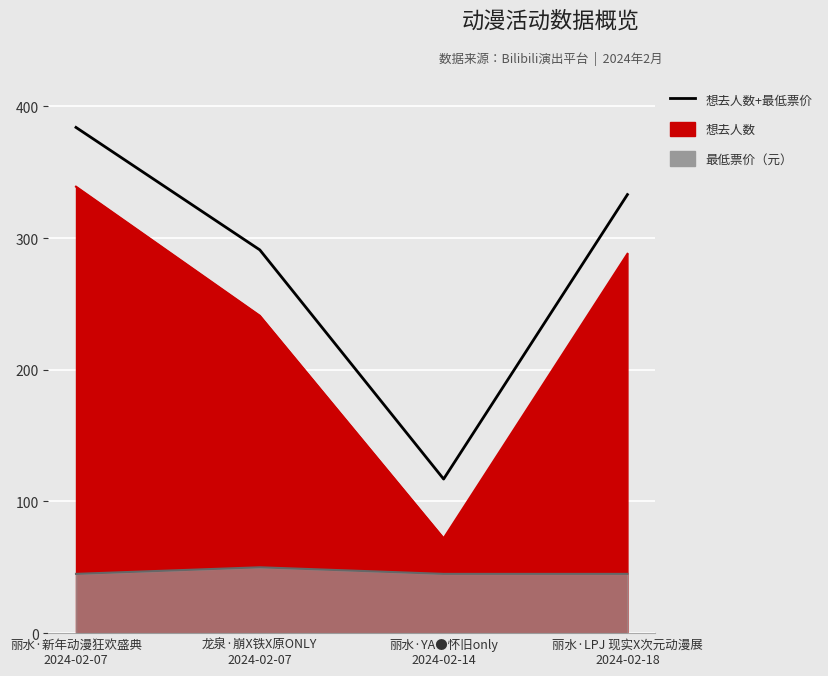

Reading left to right, list all the values displayed in this chart.

384	291	117	333